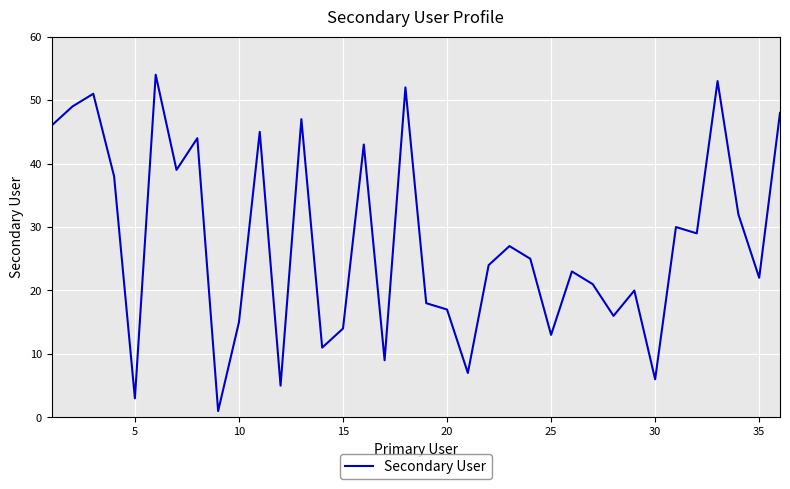

What is the greatest value displayed?

54